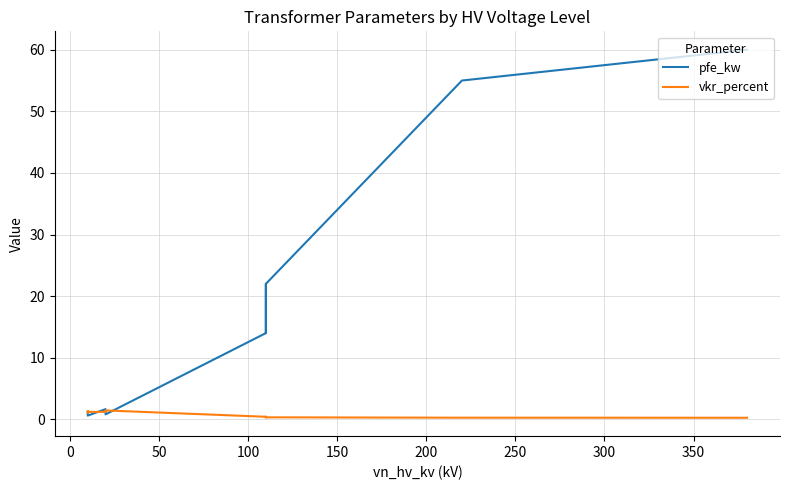

Reading left to right, transcribe all the data shown in this chart.

pfe_kw: 60.0	55.0	22.0	18.0	14.0	22.0	18.0	14.0	0.8	1.4	1.6	0.6	0.9	1.2
vkr_percent: 0.2	0.3	0.3	0.3	0.4	0.3	0.3	0.4	1.4	1.4	1.2	1.2	1.3	1.1